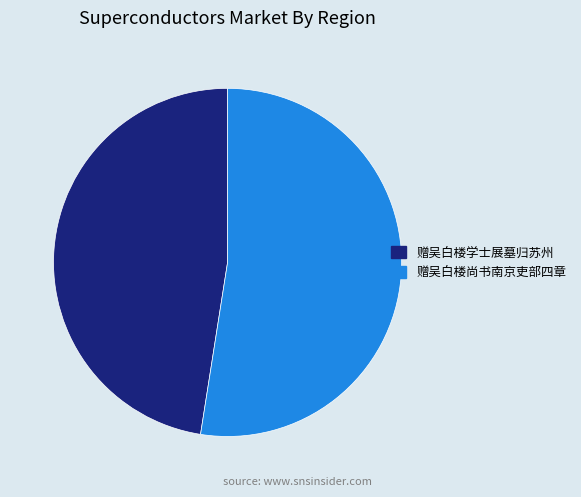

Does 赠吴白楼尚书南京吏部四章 account for over 50% of the chart?

Yes